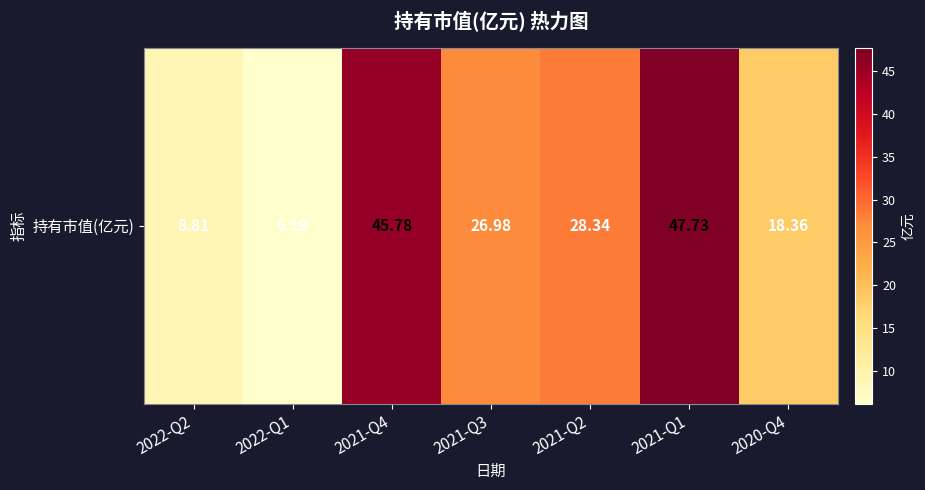

Reading left to right, list all the values displayed in this chart.

8.8	6.2	45.8	27.0	28.3	47.7	18.4